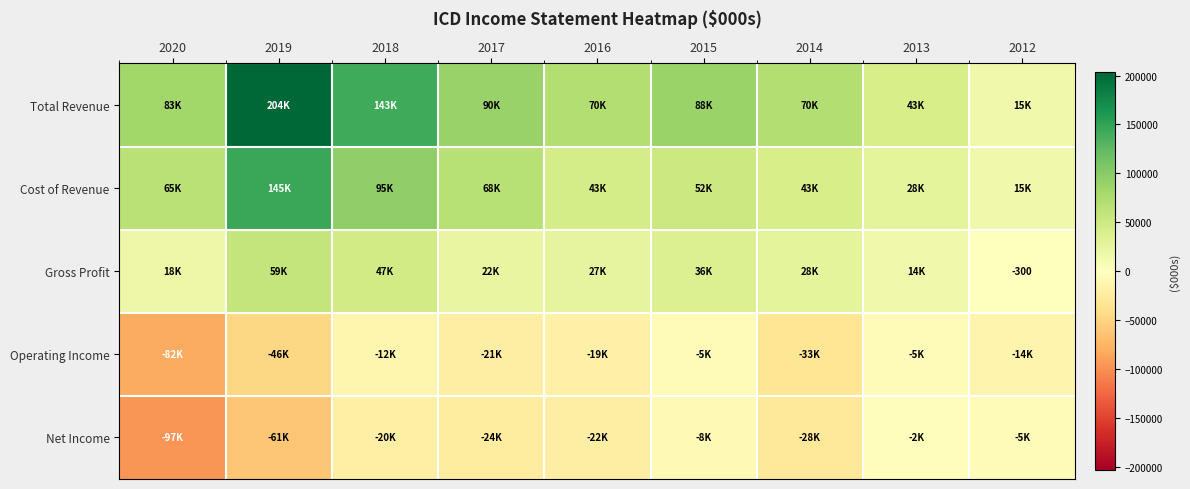

Which label corresponds to the largest value in the chart?

2019